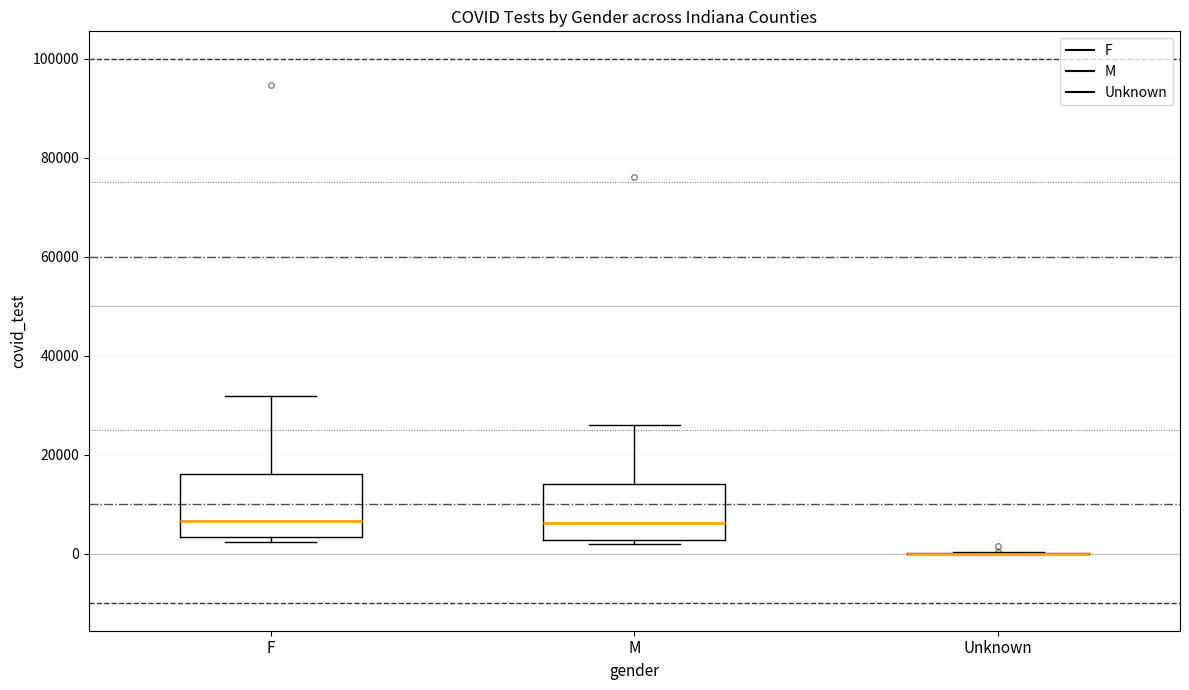

Reading left to right, read every box against the y-axis: the position of its median line, the range the box covers, and the ends of its whiskers. The values are not printed on the chart, so give them approximately, as read against the axis.

F: median 6000, box 4000 to 16000, whiskers 2000 to 32000
M: median 6000, box 2000 to 14000, whiskers 2000 (just below the box's lower edge) to 26000
Unknown: box collapsed to a line at 0, whiskers 0 to 0